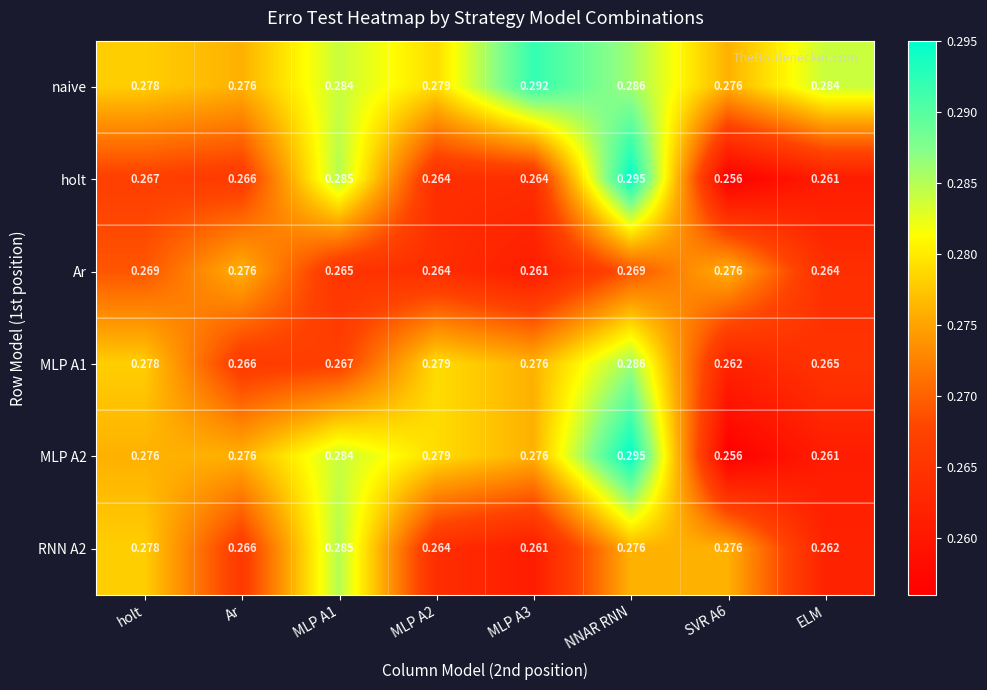

At which category is the sum across all series the highest?

NNAR RNN